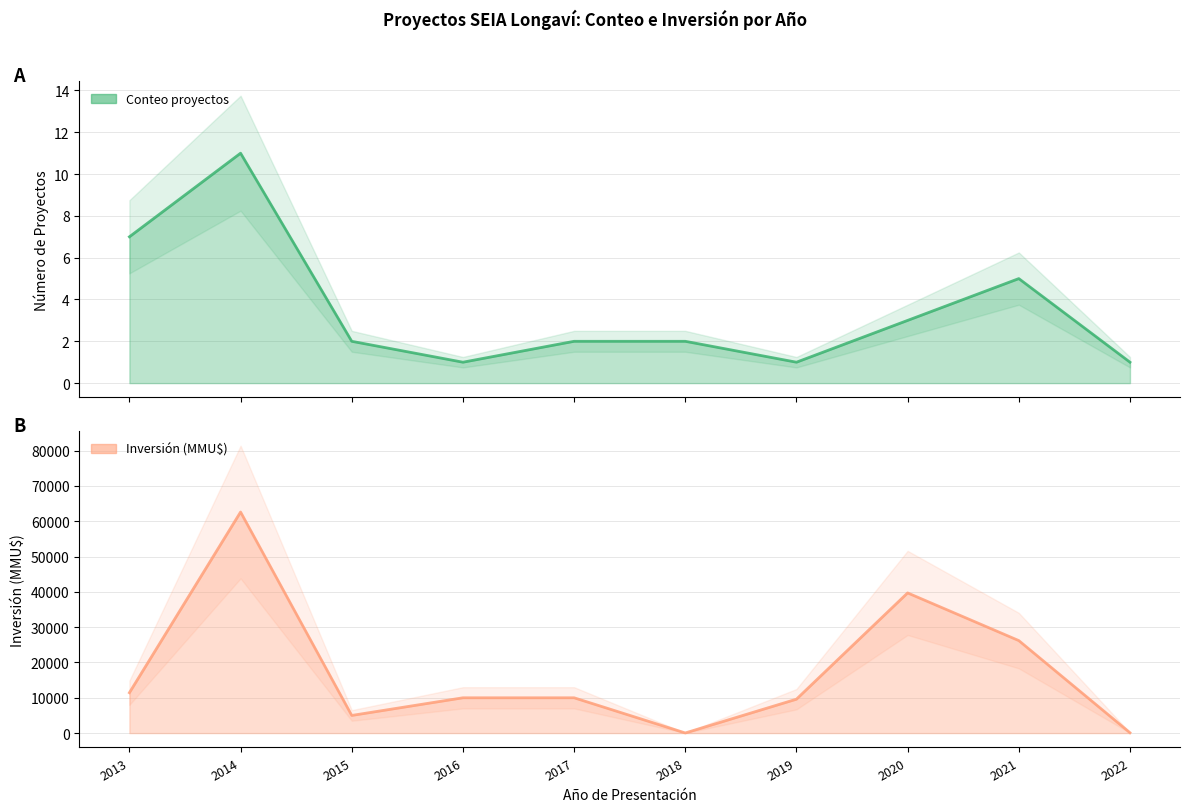

True or false: Inversión(MMU$) and Count cross at least once.

False